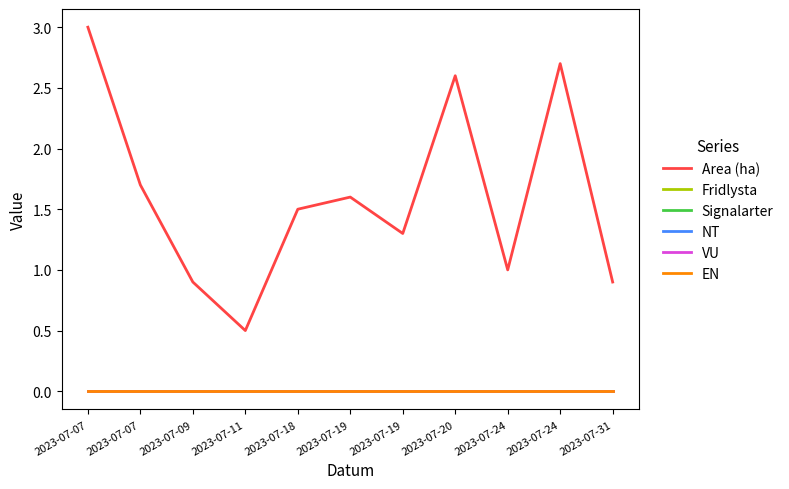

Reading left to right, what are all the values shown in this chart?

Area (ha): 2023-07-07=3.0	2023-07-07=1.7	2023-07-09=0.9	2023-07-11=0.5	2023-07-18=1.5	2023-07-19=1.6	2023-07-19=1.3	2023-07-20=2.6	2023-07-24=1.0	2023-07-24=2.7	2023-07-31=0.9
Fridlysta: 2023-07-07=0.0	2023-07-07=0.0	2023-07-09=0.0	2023-07-11=0.0	2023-07-18=0.0	2023-07-19=0.0	2023-07-19=0.0	2023-07-20=0.0	2023-07-24=0.0	2023-07-24=0.0	2023-07-31=0.0
Signalarter: 2023-07-07=0.0	2023-07-07=0.0	2023-07-09=0.0	2023-07-11=0.0	2023-07-18=0.0	2023-07-19=0.0	2023-07-19=0.0	2023-07-20=0.0	2023-07-24=0.0	2023-07-24=0.0	2023-07-31=0.0
NT: 2023-07-07=0.0	2023-07-07=0.0	2023-07-09=0.0	2023-07-11=0.0	2023-07-18=0.0	2023-07-19=0.0	2023-07-19=0.0	2023-07-20=0.0	2023-07-24=0.0	2023-07-24=0.0	2023-07-31=0.0
VU: 2023-07-07=0.0	2023-07-07=0.0	2023-07-09=0.0	2023-07-11=0.0	2023-07-18=0.0	2023-07-19=0.0	2023-07-19=0.0	2023-07-20=0.0	2023-07-24=0.0	2023-07-24=0.0	2023-07-31=0.0
EN: 2023-07-07=0.0	2023-07-07=0.0	2023-07-09=0.0	2023-07-11=0.0	2023-07-18=0.0	2023-07-19=0.0	2023-07-19=0.0	2023-07-20=0.0	2023-07-24=0.0	2023-07-24=0.0	2023-07-31=0.0